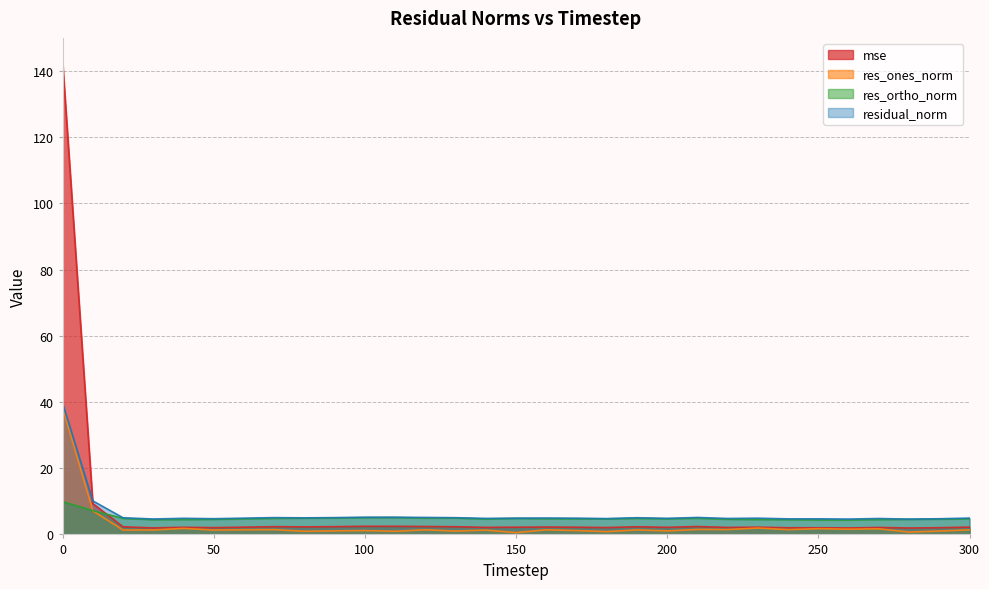

Is it true that res_ortho_norm equals 4.7 at 140?

True